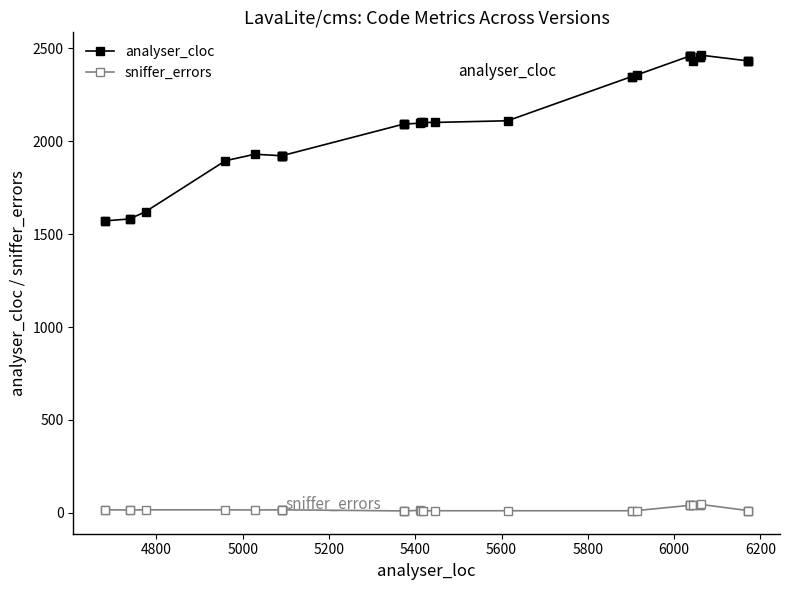

How many lines are shown in the chart?

2